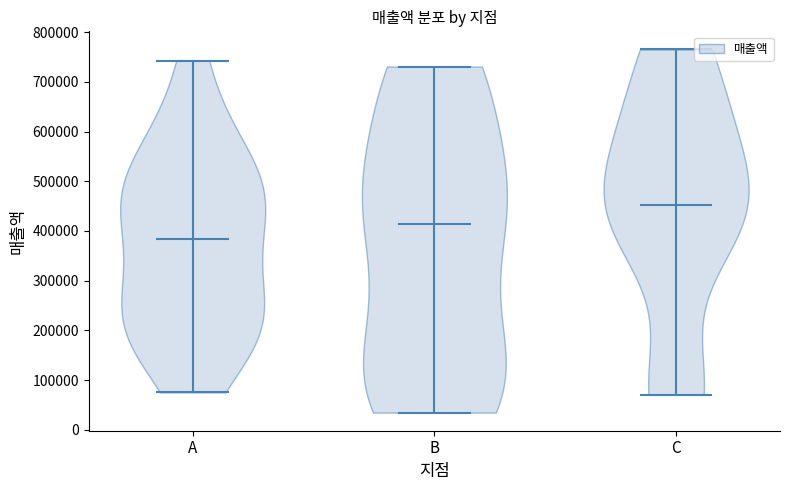

Reading left to right, read every violin against the y-axis: where its median line is, and the lowest and highest points it reaches. The values are not printed on the chart, so give them approximately, as read against the axis.

A: median line 380000, lowest point 80000, highest point 740000
B: median line 410000, lowest point 30000, highest point 730000
C: median line 450000, lowest point 70000, highest point 770000